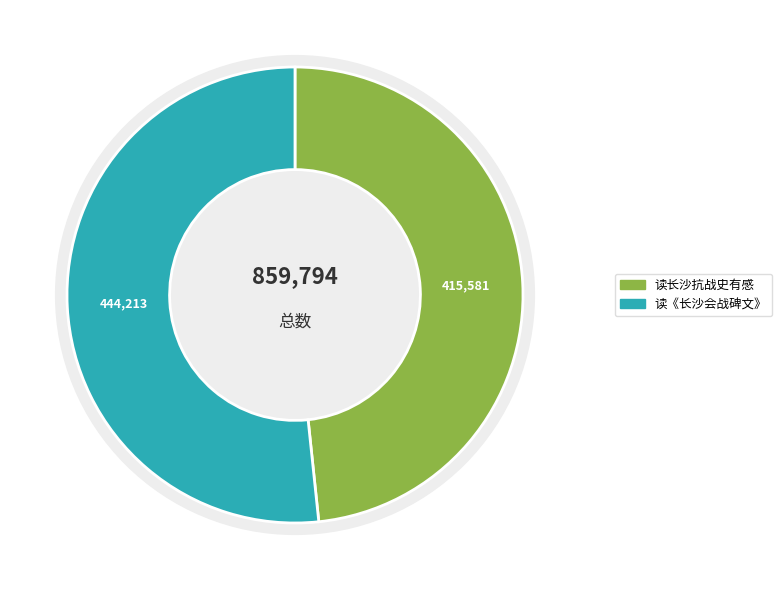

What is the largest slice in the pie chart?

读《长沙会战碑文》